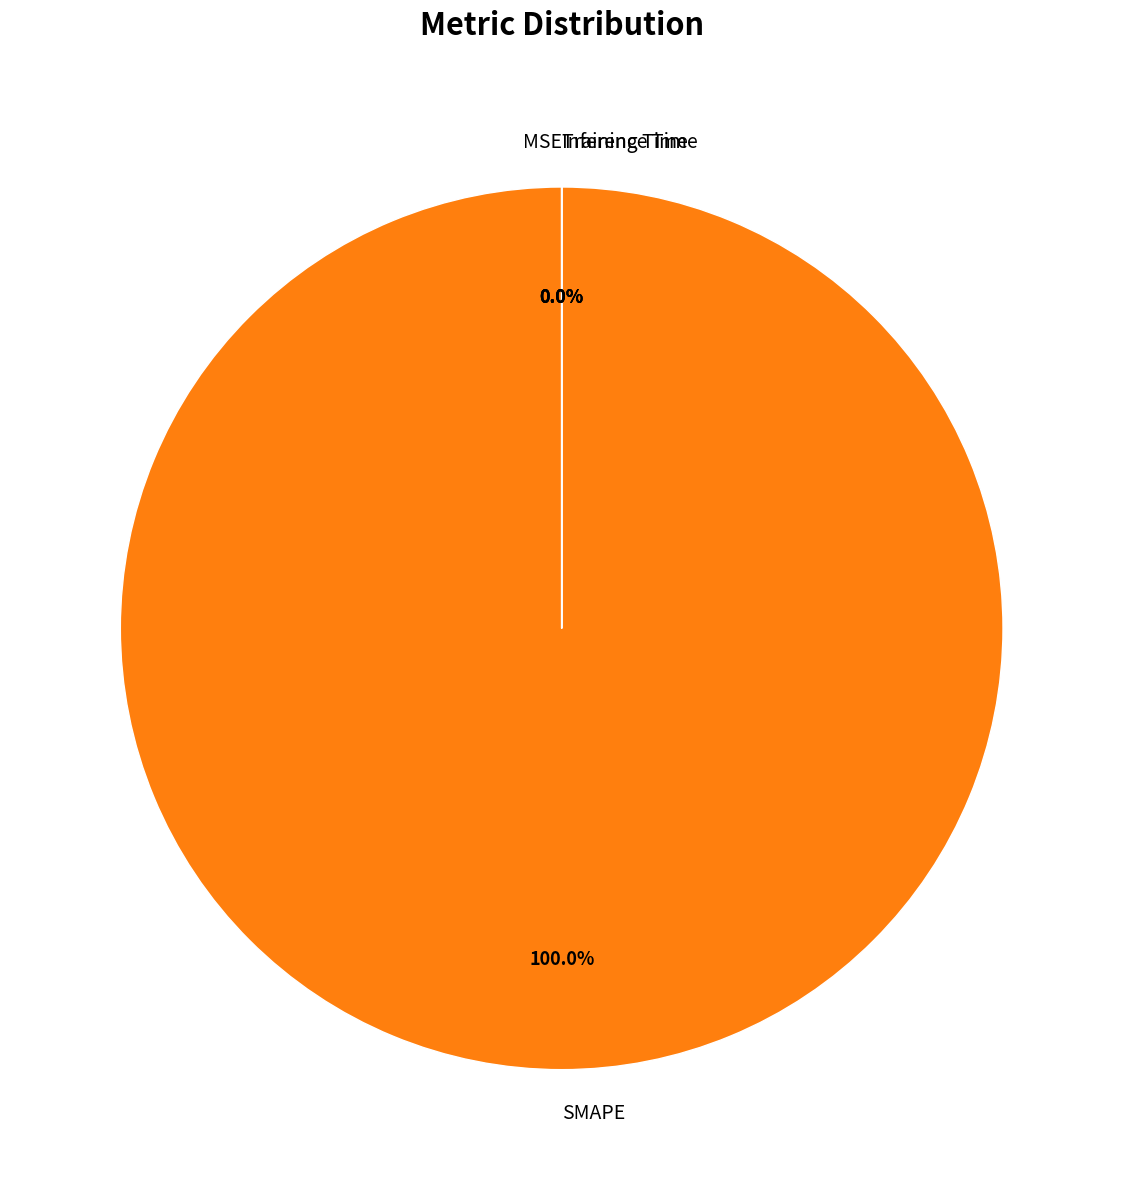

Which slice is the largest?

SMAPE